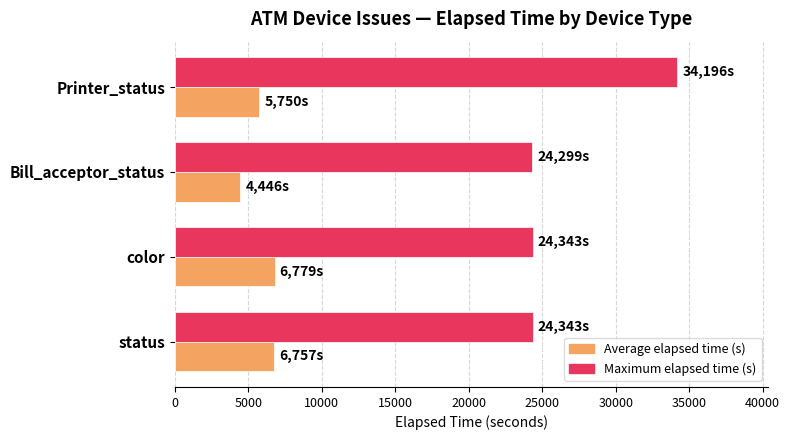

What is the highest value of the Maximum elapsed time (s) series?

34196